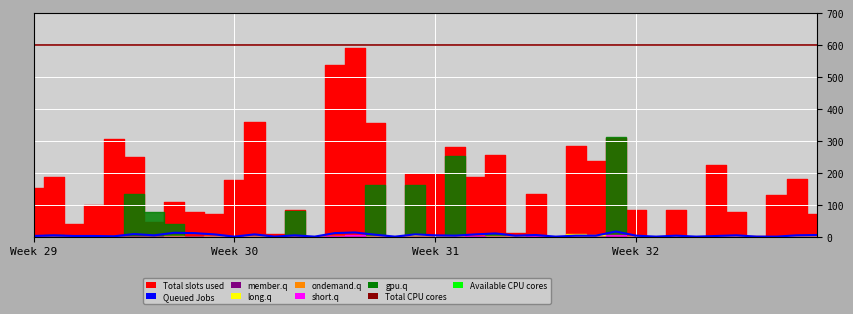

How many categories are shown in the chart?

40